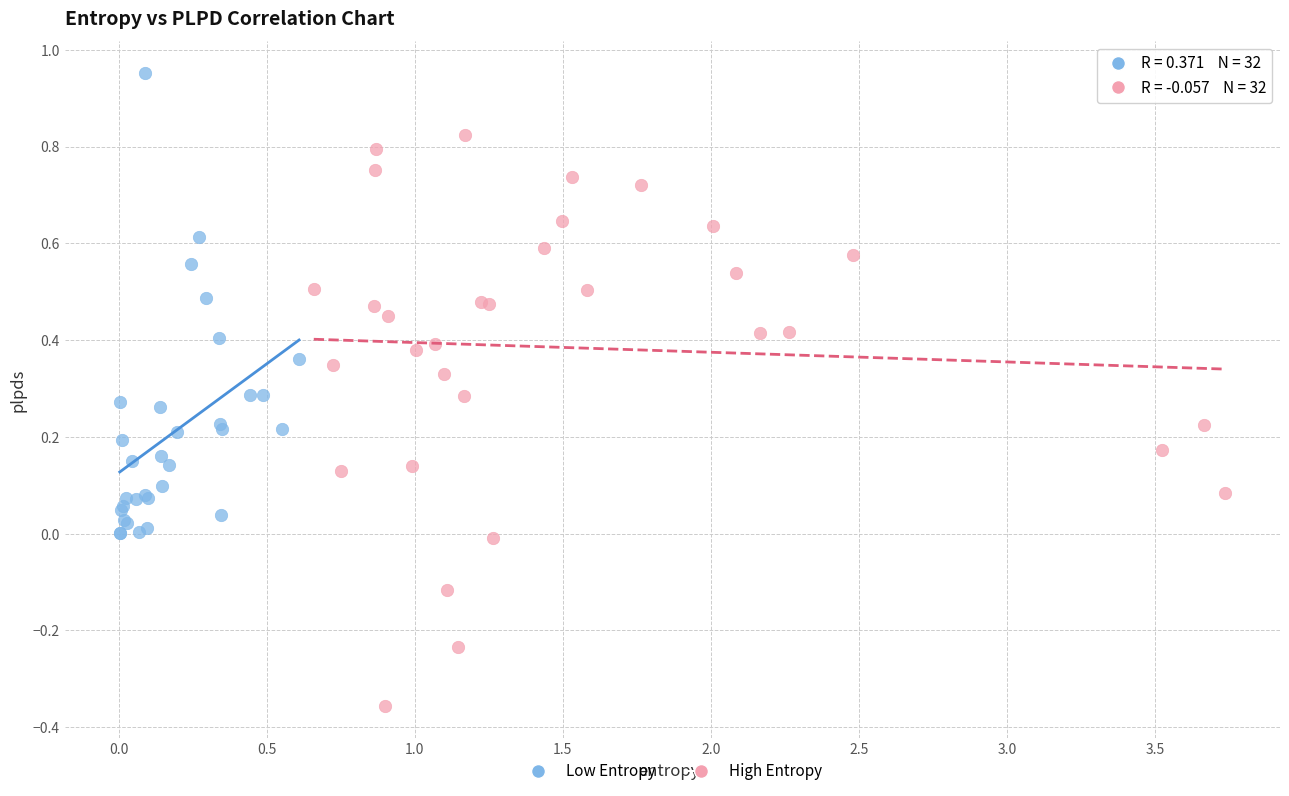

Which series reaches the maximum Y coordinate?

Low Entropy